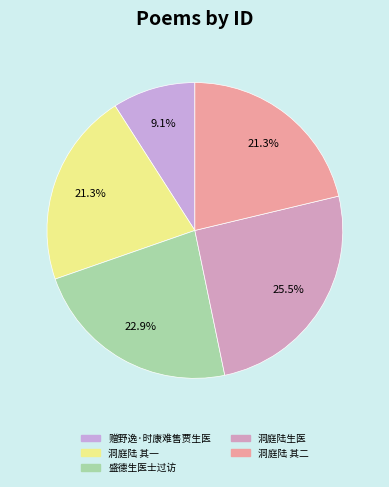

Rank the categories by value from lowest to highest.

赠野逸·时康难售贾生医, 洞庭陆生医而能诗以三律见投聊成二绝答之 其一, 洞庭陆生医而能诗以三律见投聊成二绝答之 其二, 盛德生医士过访, 洞庭陆生医而能诗以三律见投聊成二绝答之